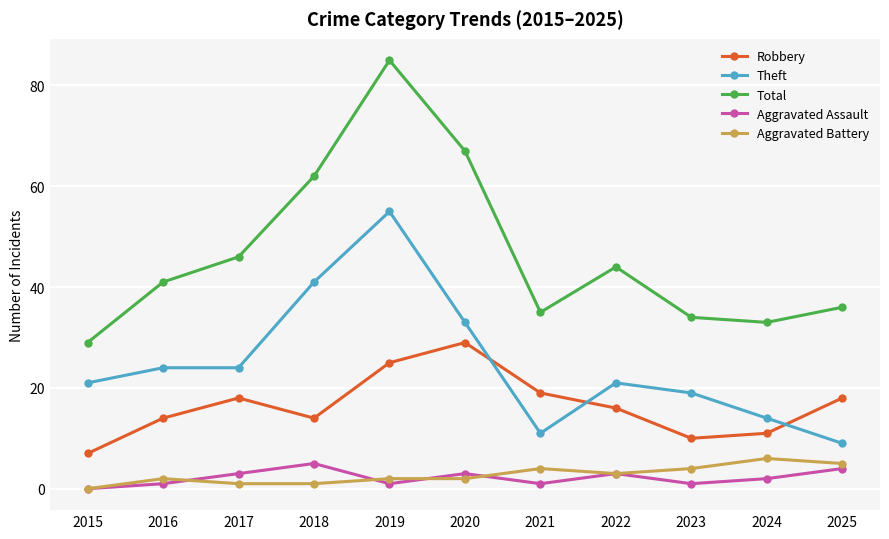

Reading right to left, extract all data points from this chart.

Robbery: 2025=18	2024=11	2023=10	2022=16	2021=19	2020=29	2019=25	2018=14	2017=18	2016=14	2015=7
Theft: 2025=9	2024=14	2023=19	2022=21	2021=11	2020=33	2019=55	2018=41	2017=24	2016=24	2015=21
Total: 2025=36	2024=33	2023=34	2022=44	2021=35	2020=67	2019=85	2018=62	2017=46	2016=41	2015=29
Aggravated Assault: 2025=4	2024=2	2023=1	2022=3	2021=1	2020=3	2019=1	2018=5	2017=3	2016=1	2015=0
Aggravated Battery: 2025=5	2024=6	2023=4	2022=3	2021=4	2020=2	2019=2	2018=1	2017=1	2016=2	2015=0